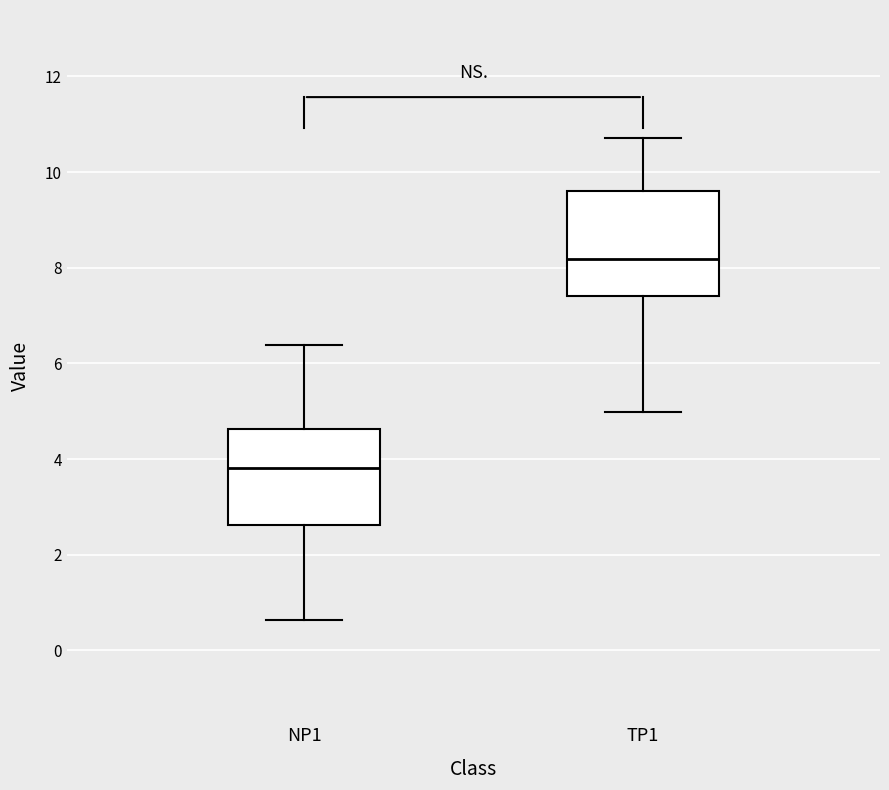

Reading left to right, read every box against the y-axis: the position of its median line, the range the box covers, and the ends of its whiskers. The values are not printed on the chart, so give them approximately, as read against the axis.

NP1: median 3.8, box 2.6 to 4.6, whiskers 0.6 to 6.4
TP1: median 8.2, box 7.4 to 9.6, whiskers 5.0 to 10.8